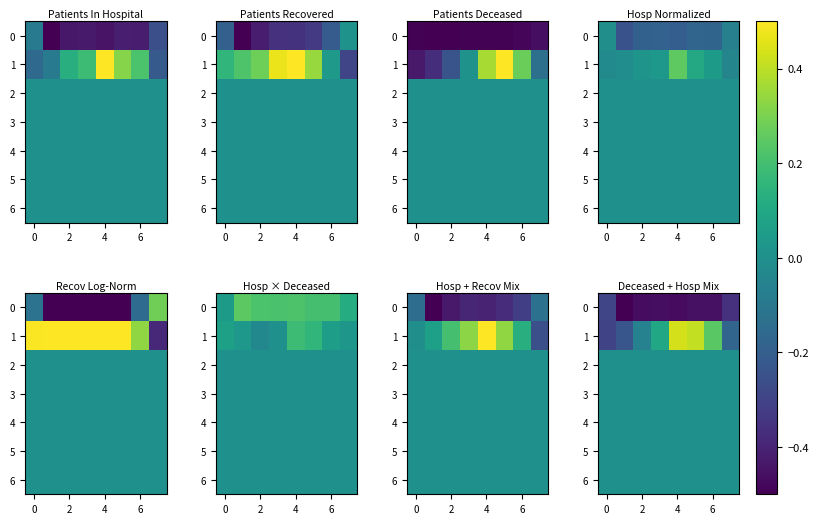

How many series are shown in this chart?

7